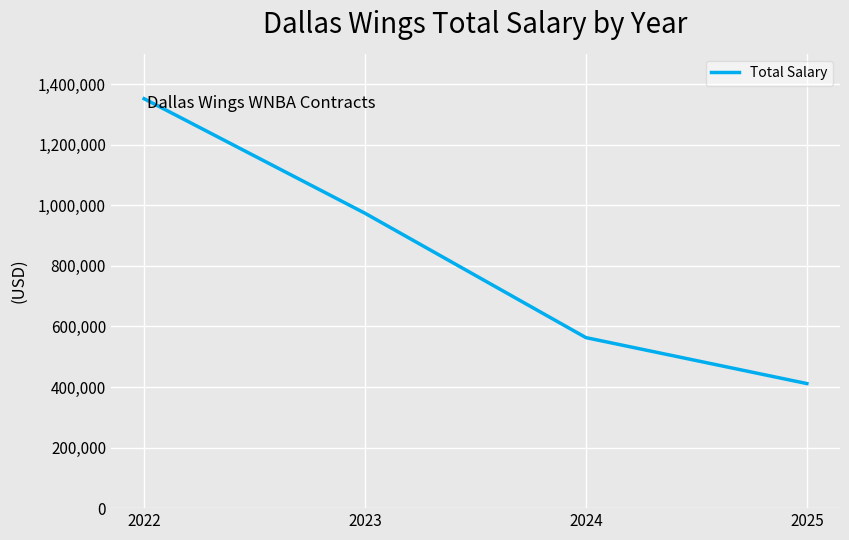

Which has a higher value, 2025 or 2022?

2022